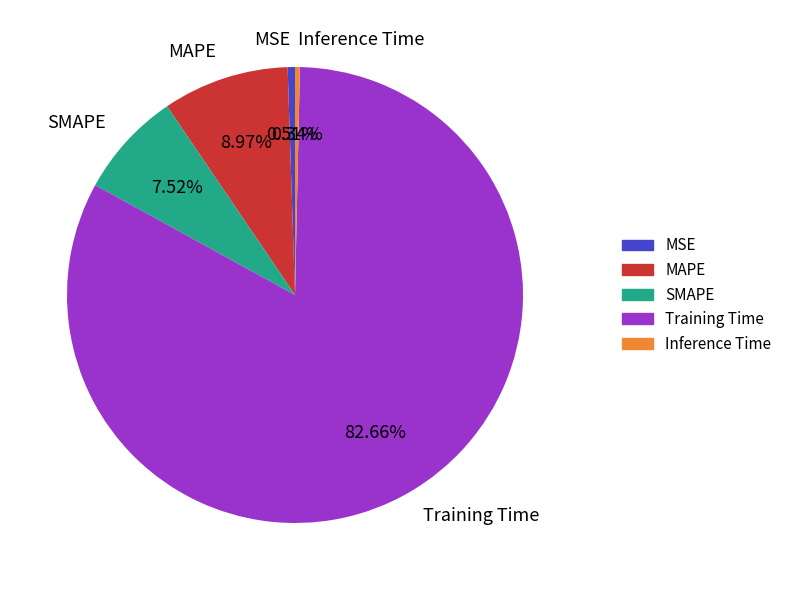

Is there any slice that represents more than half of the pie?

Yes